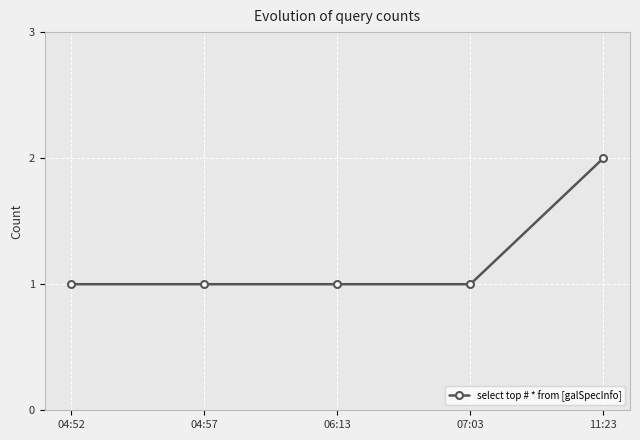

Between 11:23 and 06:13, which is larger?

11:23